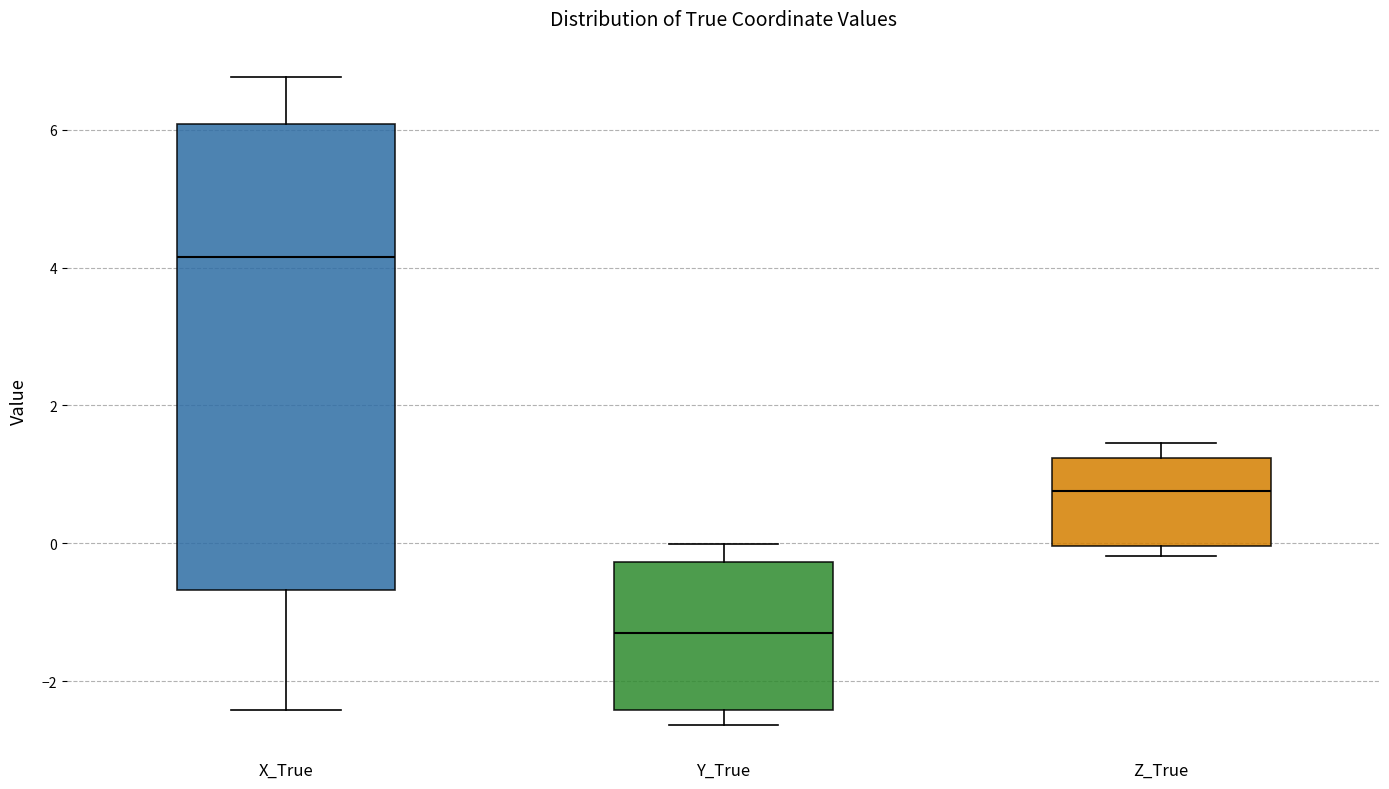

Reading left to right, transcribe this box plot: for each box, give where its median line is, the range the box spans, and where its two whiskers end, as read against the y-axis. The values are not printed on the chart, so give them approximately, as read against the axis.

X_True: median 4.2, box -0.6 to 6.0, whiskers -2.4 to 6.8
Y_True: median -1.4, box -2.4 to -0.2, whiskers -2.6 to 0.0
Z_True: median 0.8, box 0.0 to 1.2, whiskers -0.2 to 1.4